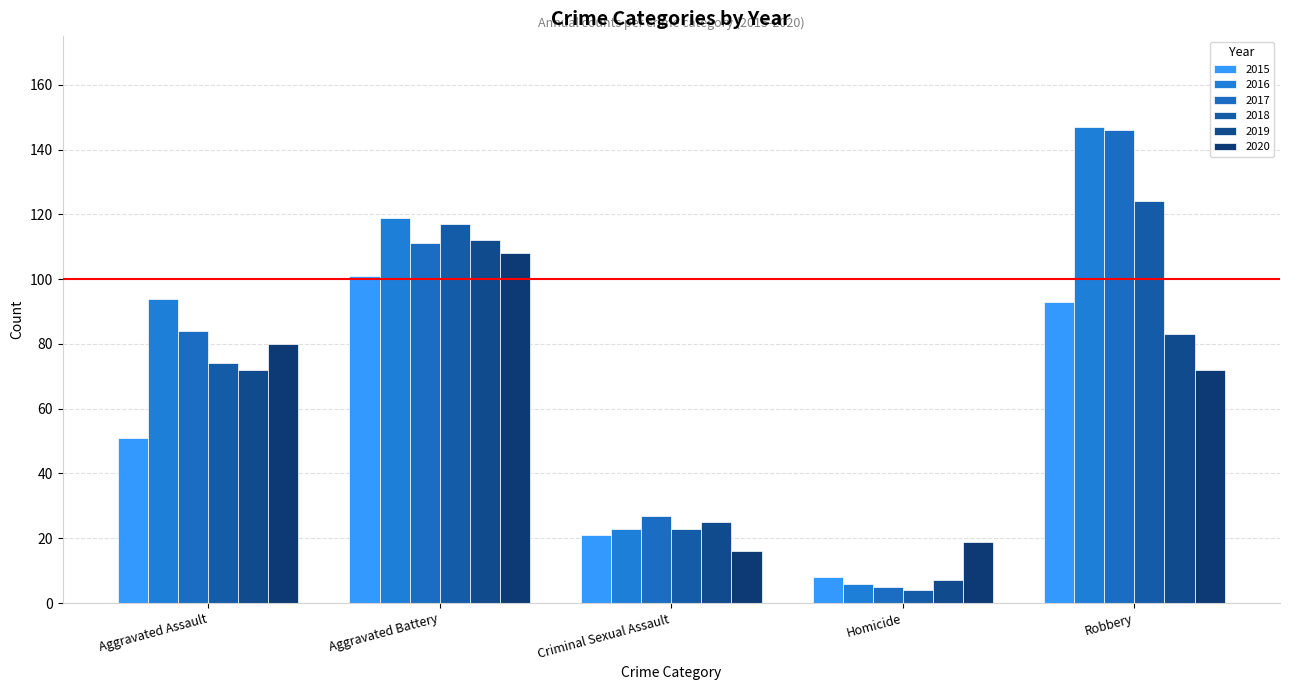

How many distinct data groups are displayed?

6